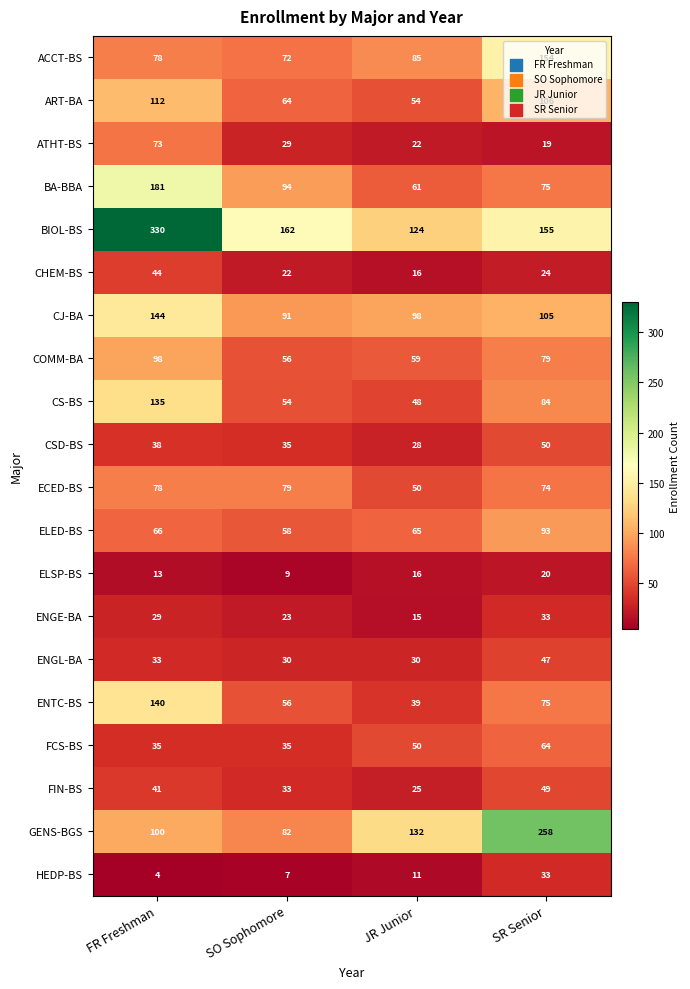

Which series has the largest total across all categories?

BIOL-BS